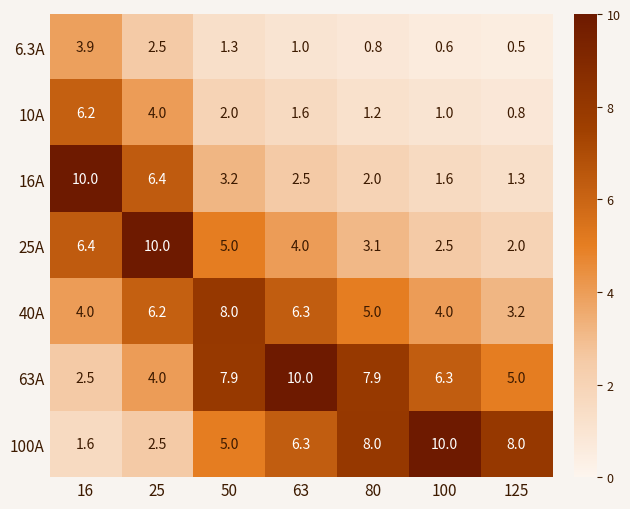

True or false: 10A has a value of 6.2 at 16.

True